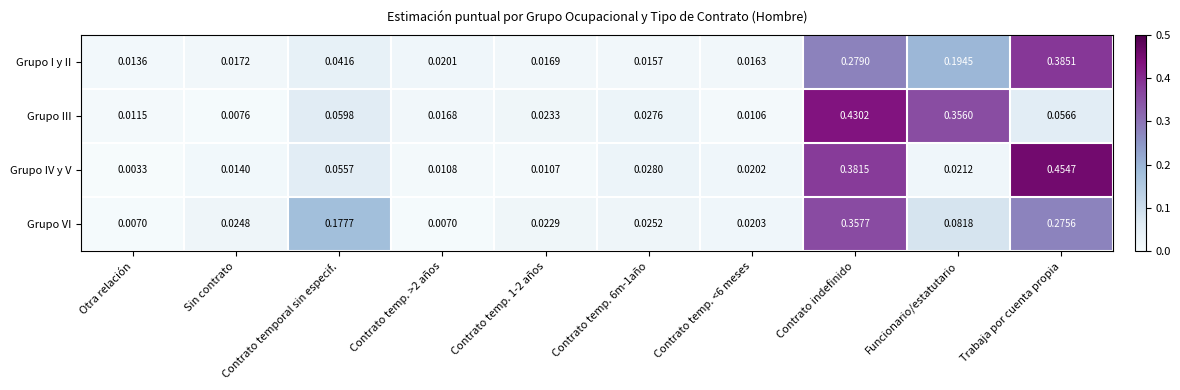

At which label is Grupo I y II closest to 0?

Otra relación